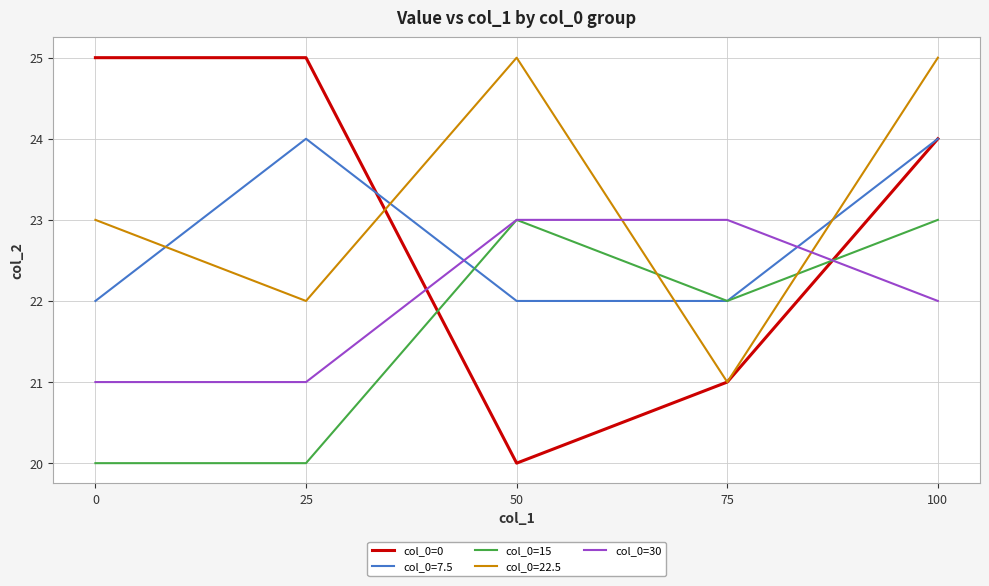

Where is the first local maximum for col_0=15?

50